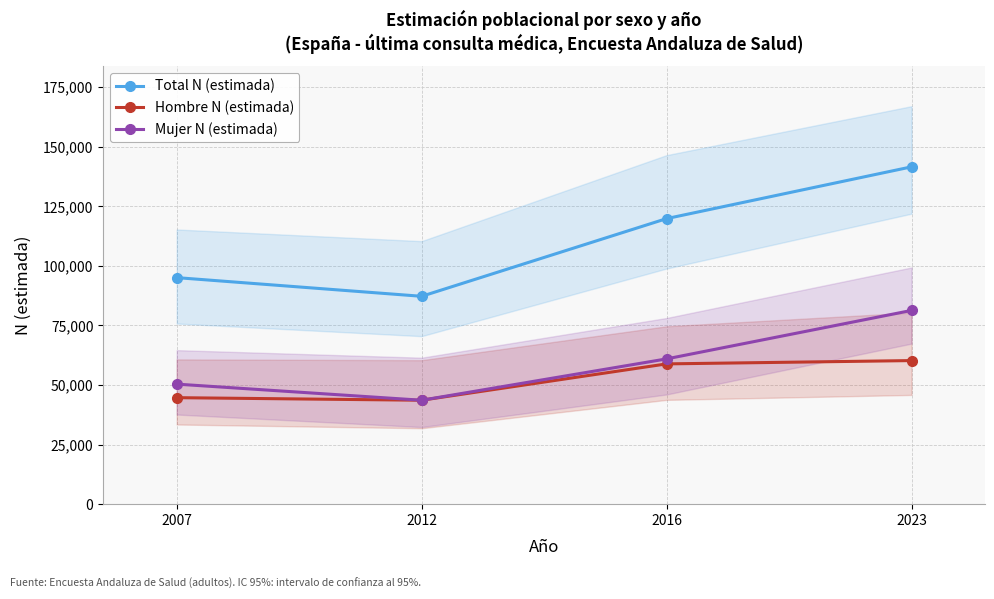

List the series in order of their peak value, lowest first.

Hombre N (estimada), Mujer N (estimada), Total N (estimada)